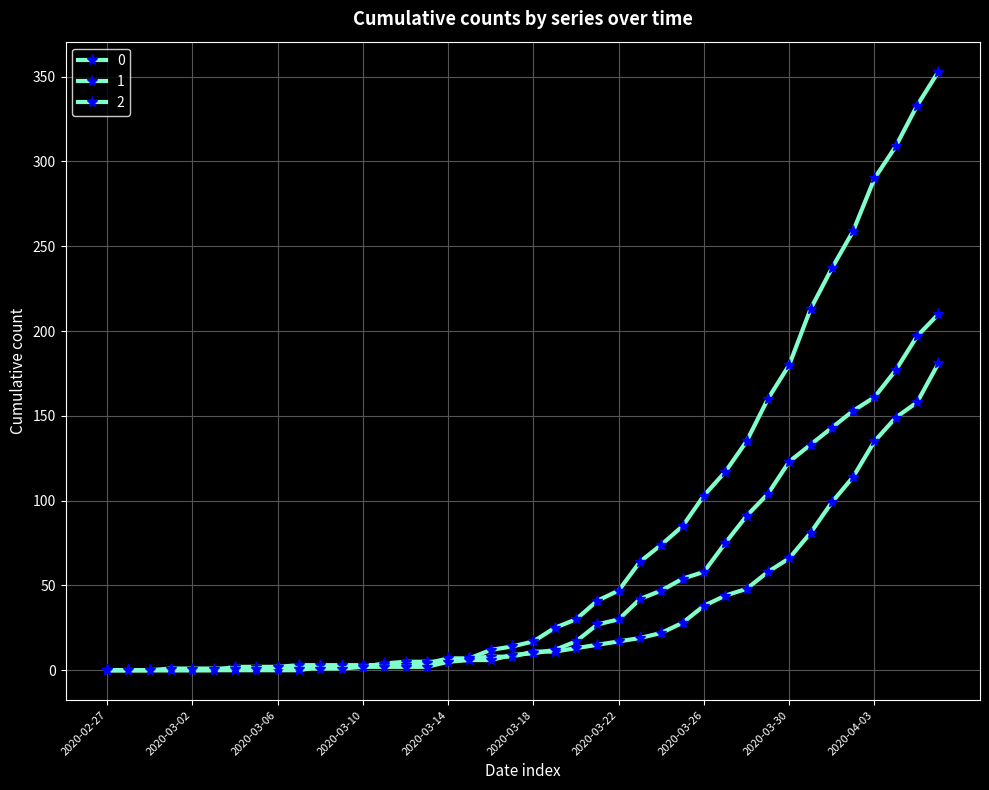

How many values in the 0 series are below 17?

20